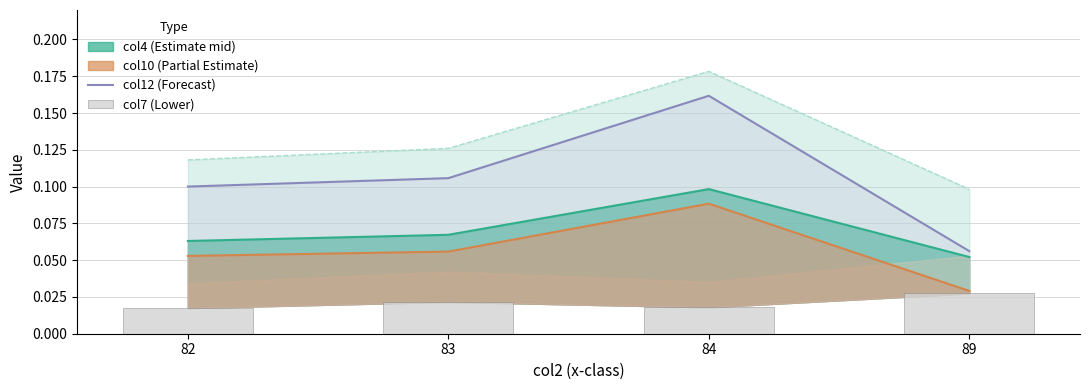

What is the sum of the col12 (Forecast) values at 83 and 89?

0.2